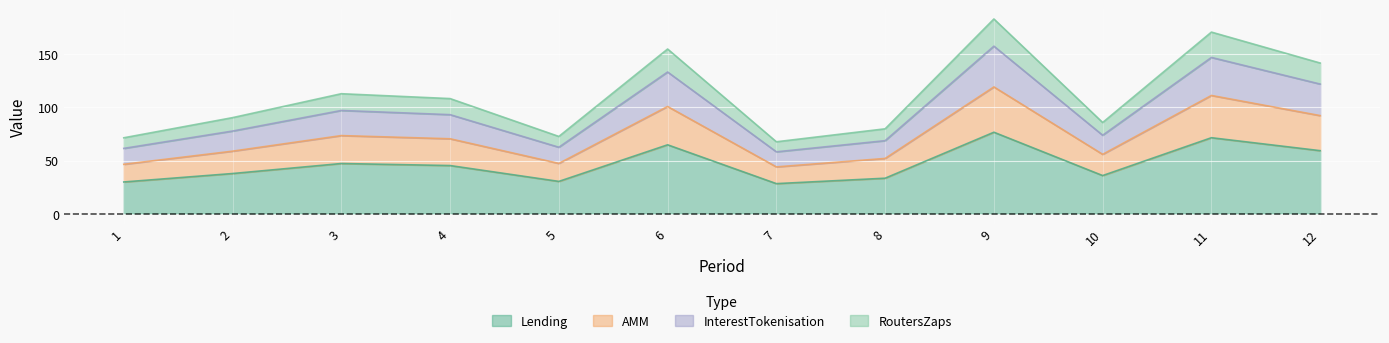

How many lines are shown in the chart?

4